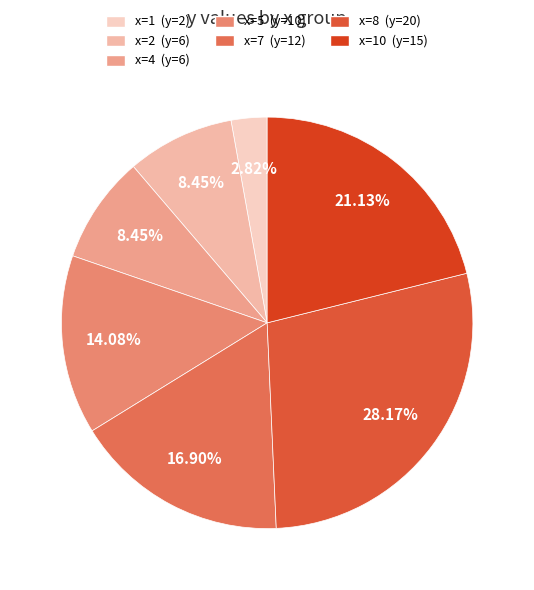

Which category has the smallest portion of the pie?

x=1 (y=2)